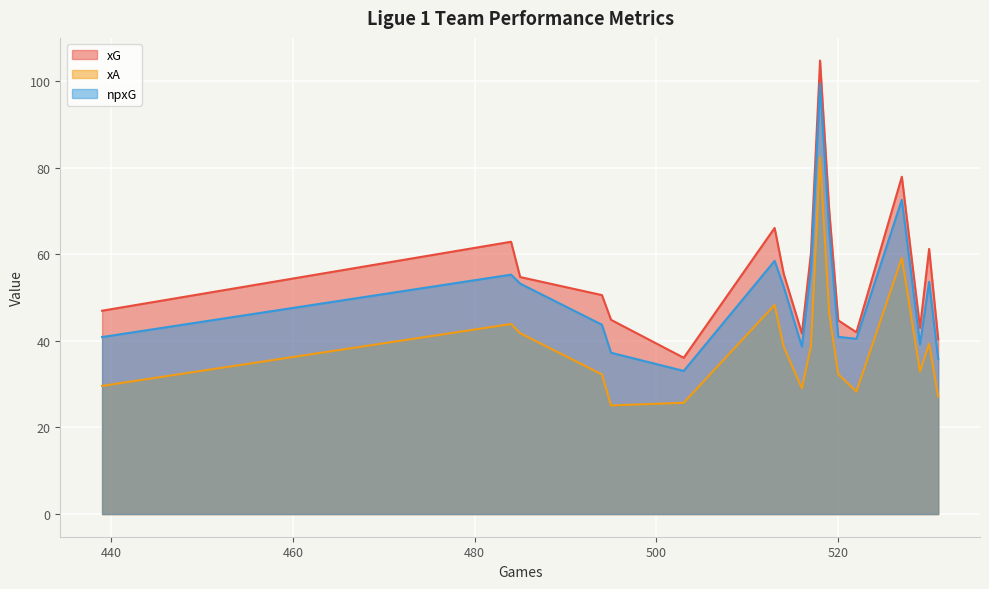

What is the difference between the maximum and minimum values in the npxG series?

66.4